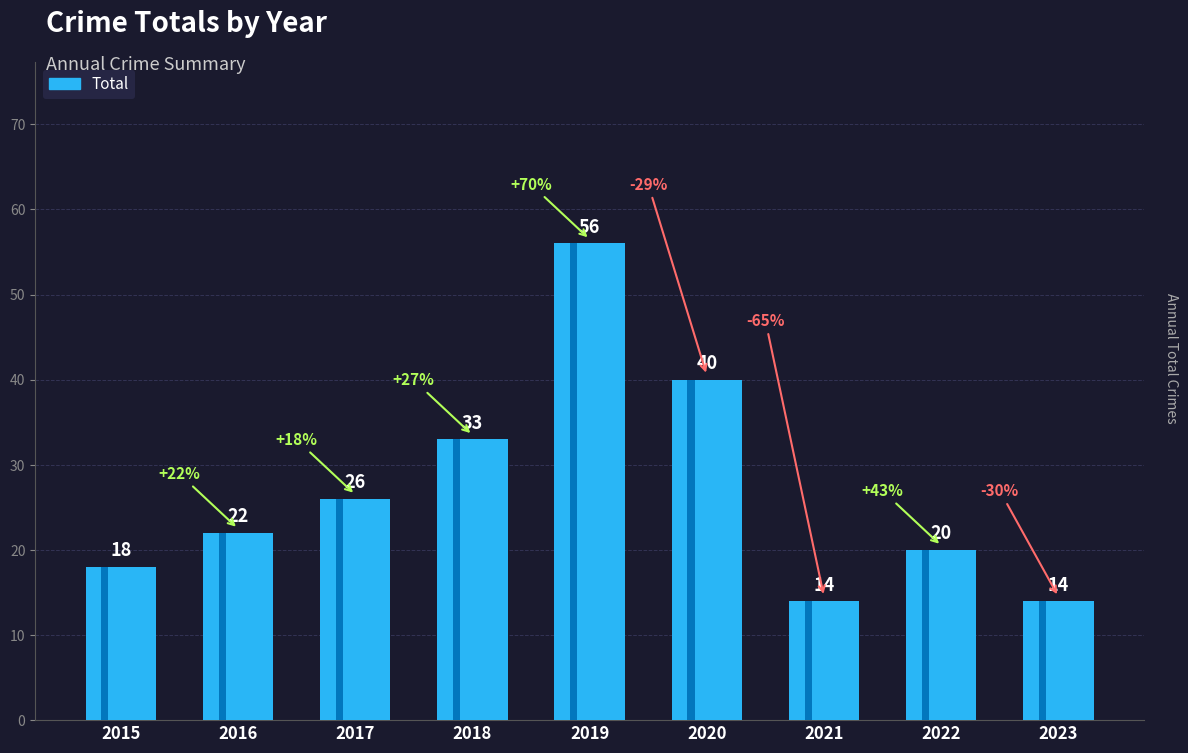

What is the ratio of the value at 2017 to the value at 2022?

1.3